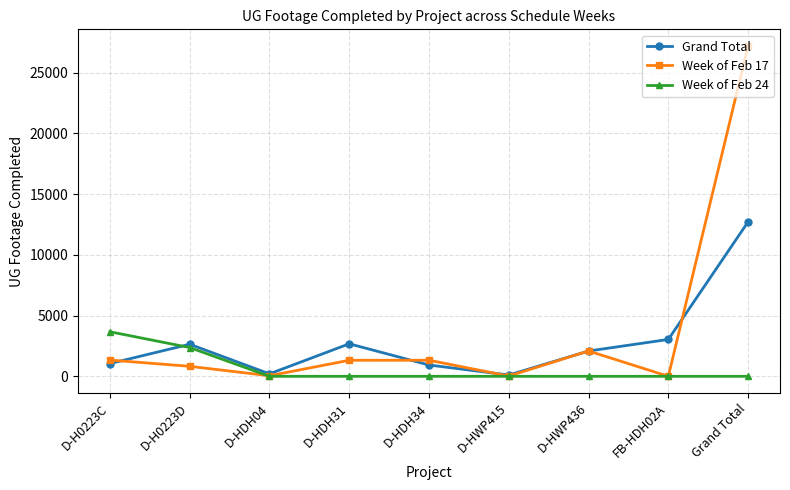

At how many categories does at least one series exceed 21186?

1